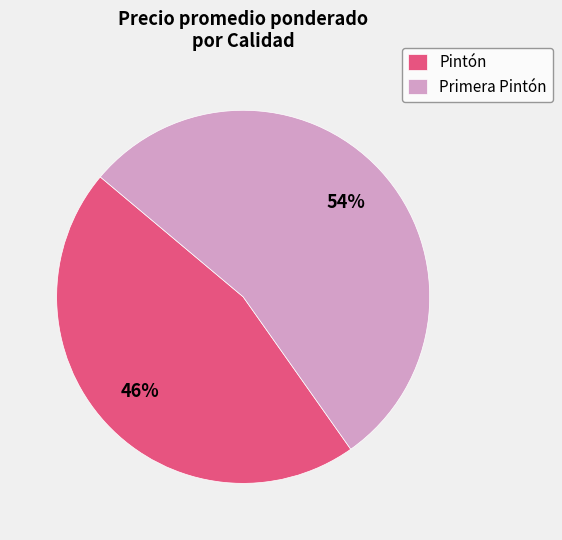

Between Primera Pintón and Pintón, which is larger?

Primera Pintón